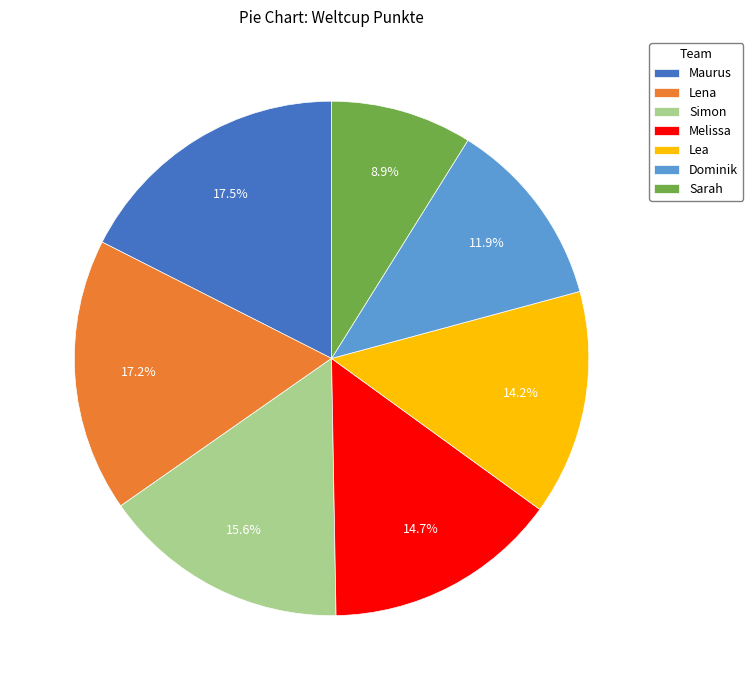

Do Melissa and Lena together represent more than half of the pie?

No